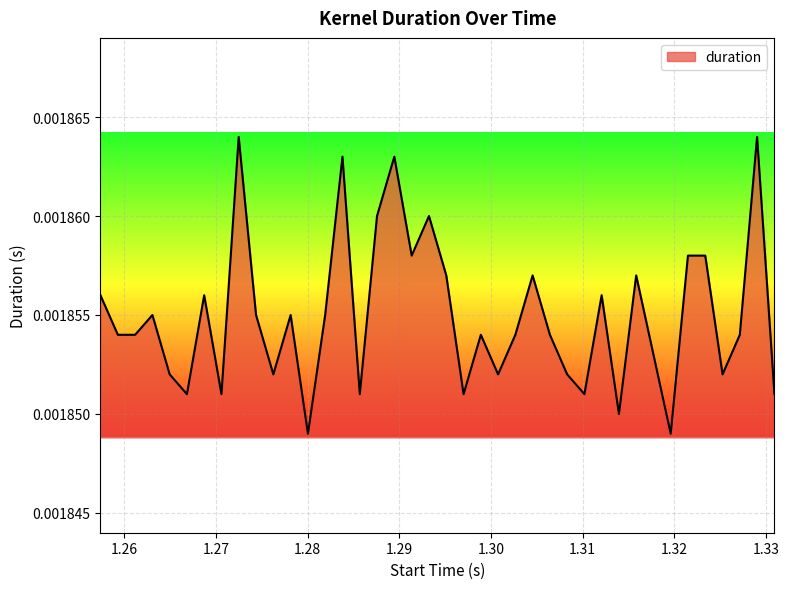

How many interior local valleys (lower than both neighbors) does the data have?

12